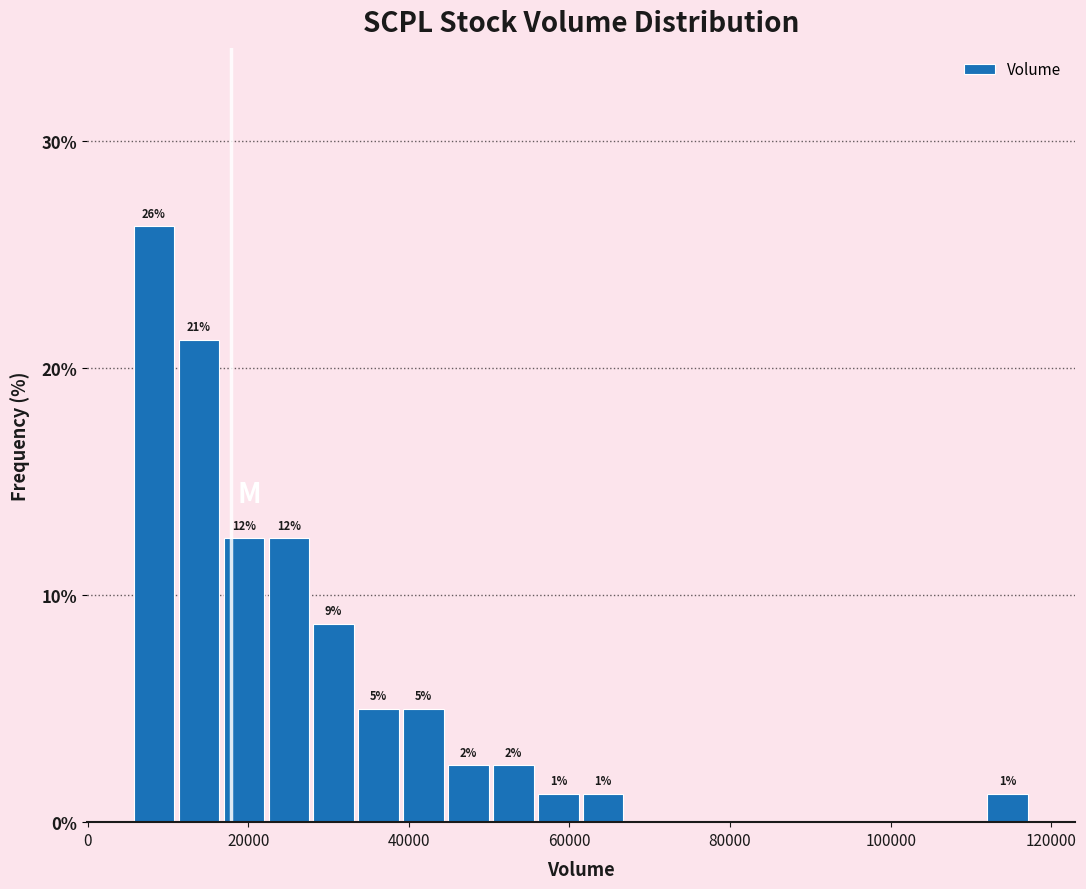

Read against the x-axis, roughly where is the centre of the tallest bar?

8000